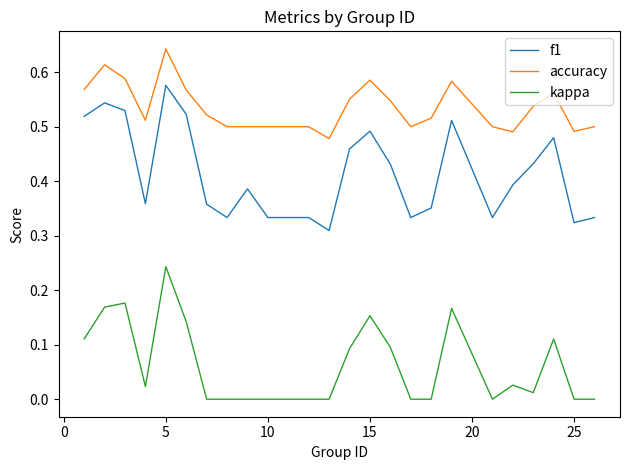

Rank the series by their average value, from highest to lowest.

accuracy, f1, kappa